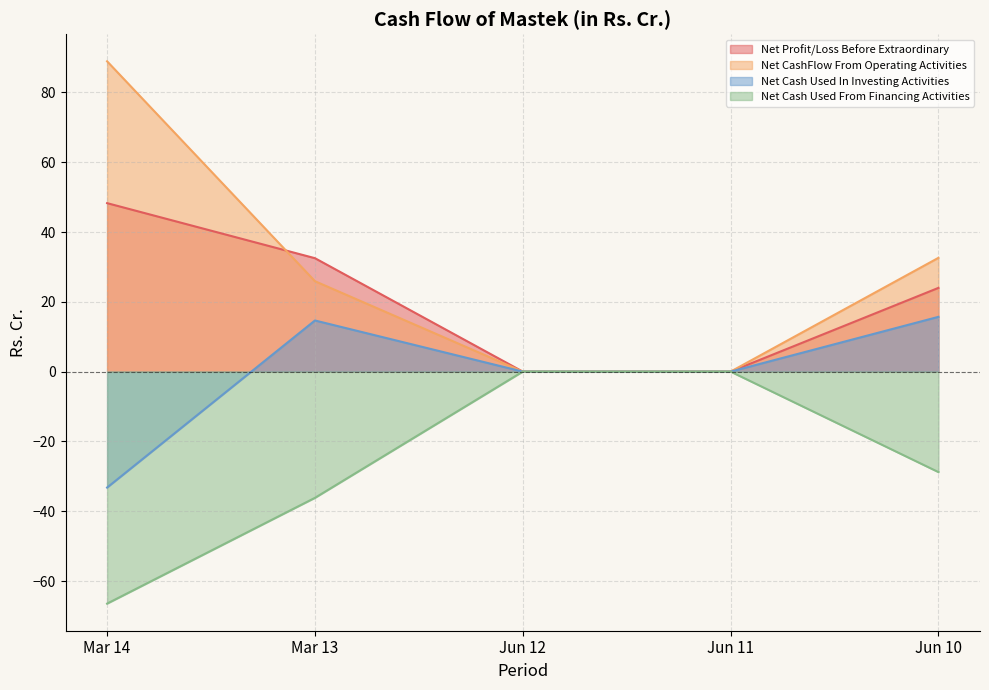

How many lines are shown in the chart?

4